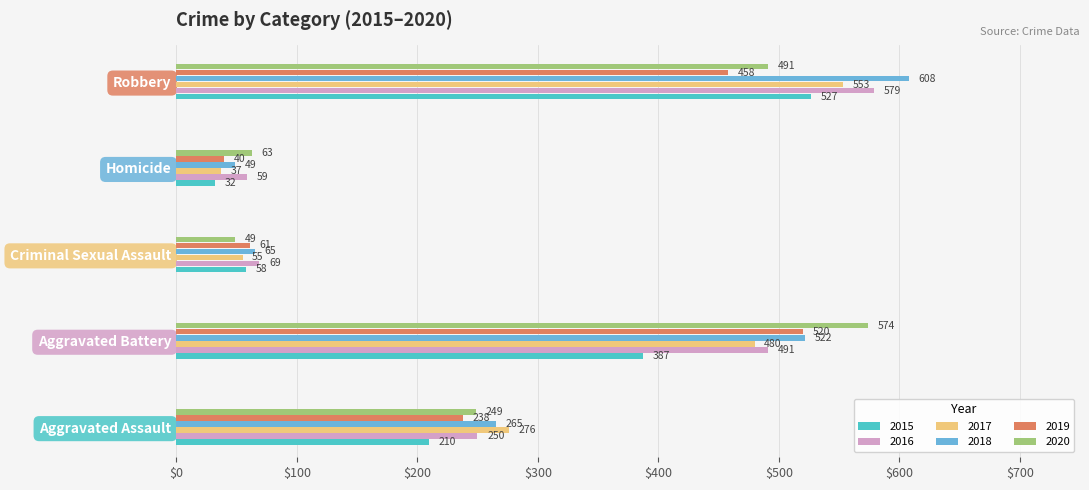

How many categories are shown in the chart?

5